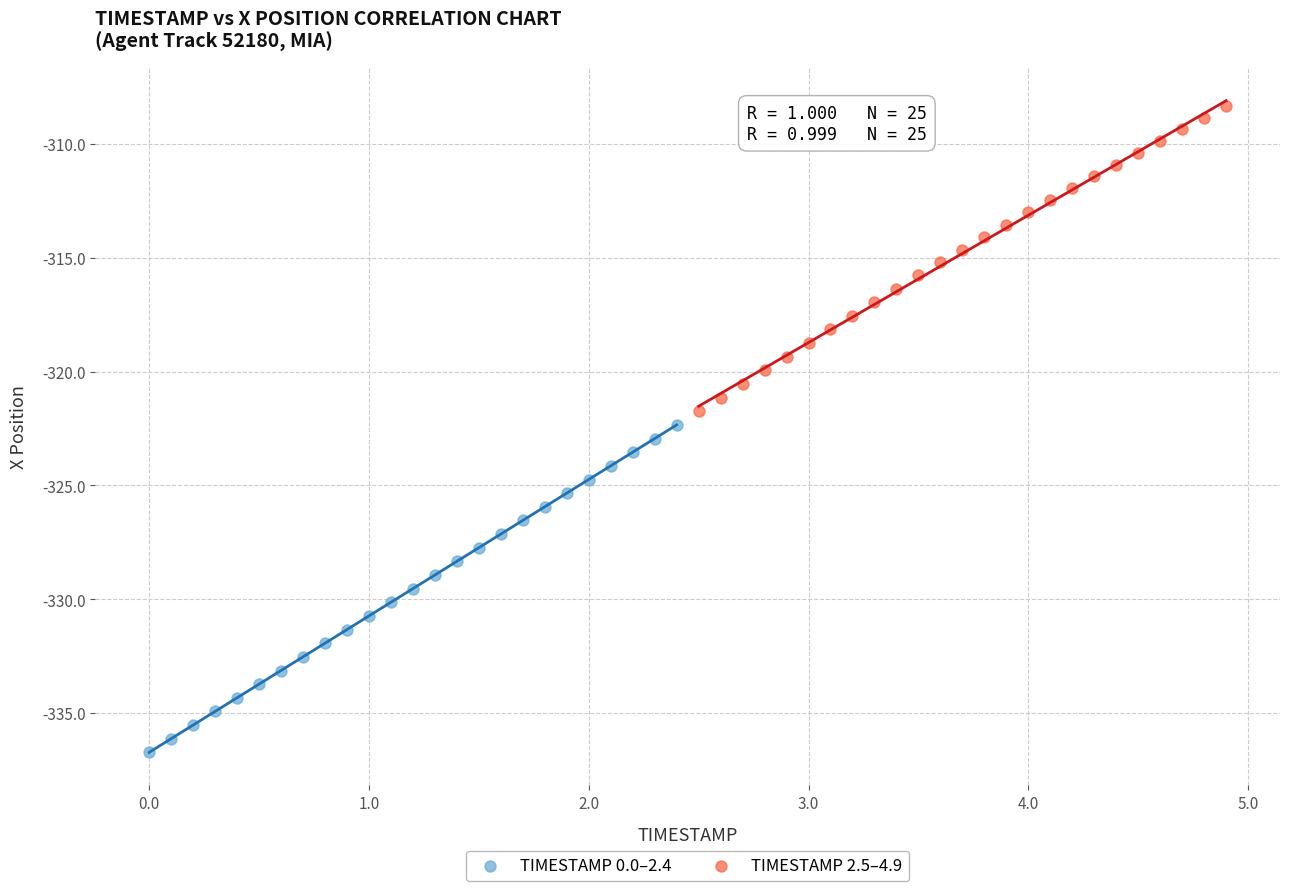

Which series contains the lowest Y value?

TIMESTAMP 0.0–2.4